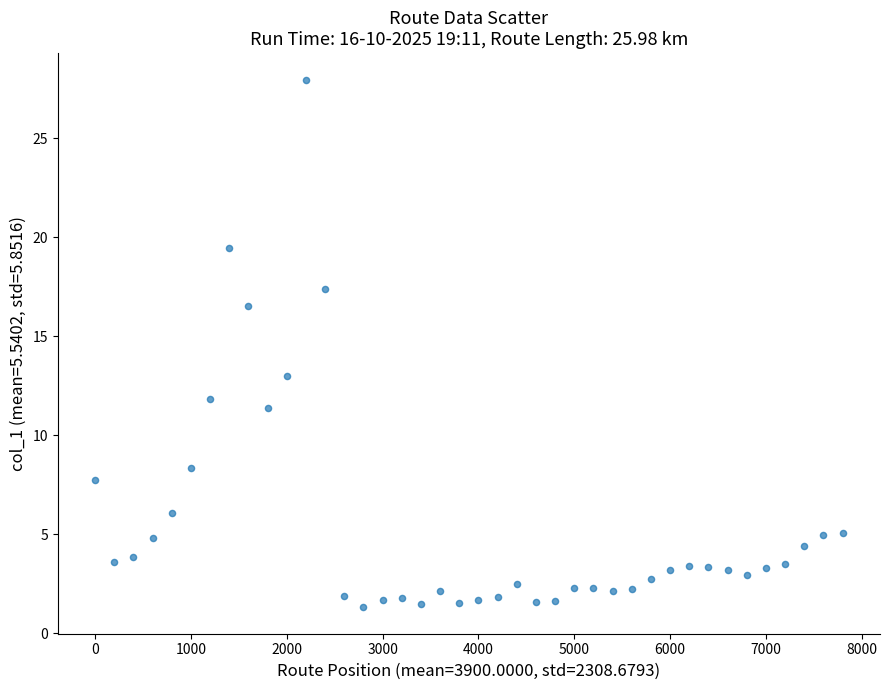

What Y value in the scatter plot is closest to 14?

13.0